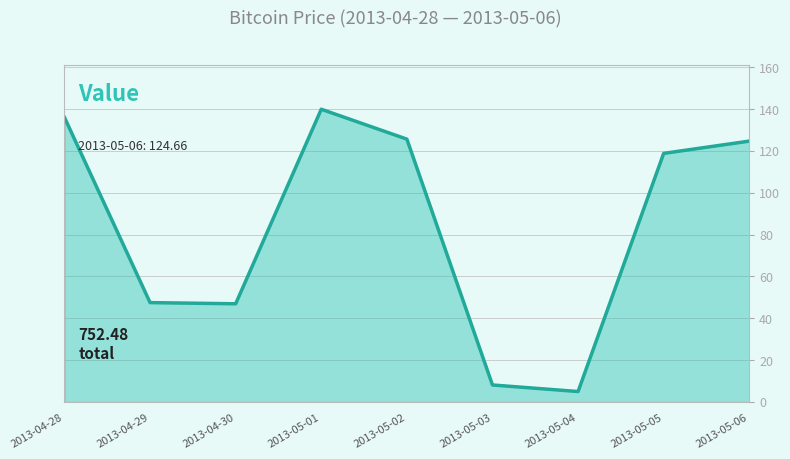

What is the minimum value shown in the chart?

5.0